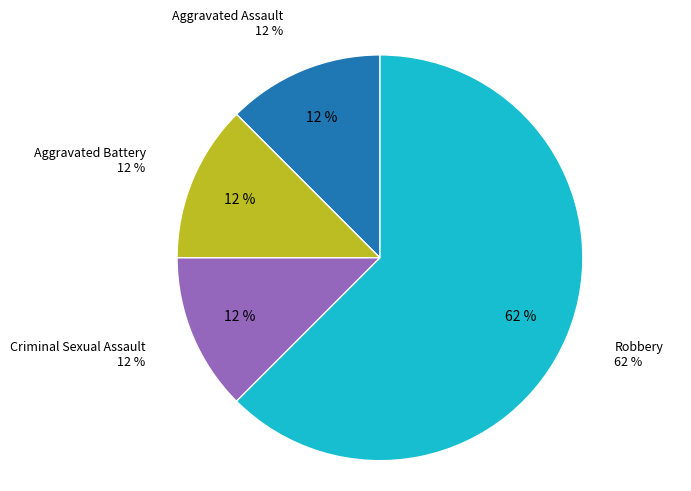

Which has a higher value, Robbery or Aggravated Battery?

Robbery